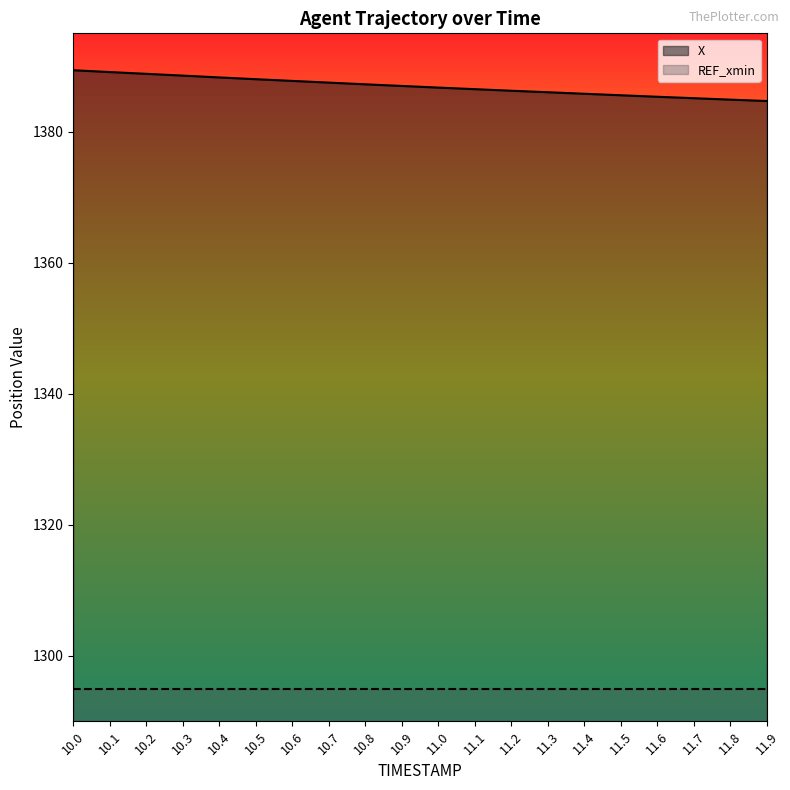

Rank the series at 10.4 from lowest to highest value.

REF_xmin, X